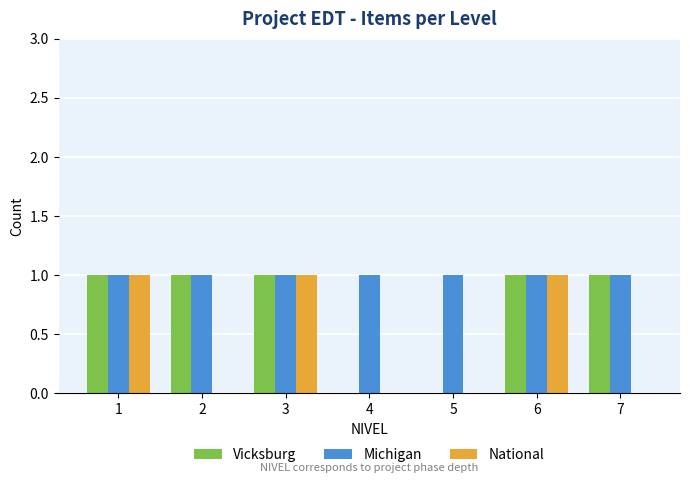

Does the chart contain stacked bars?

No